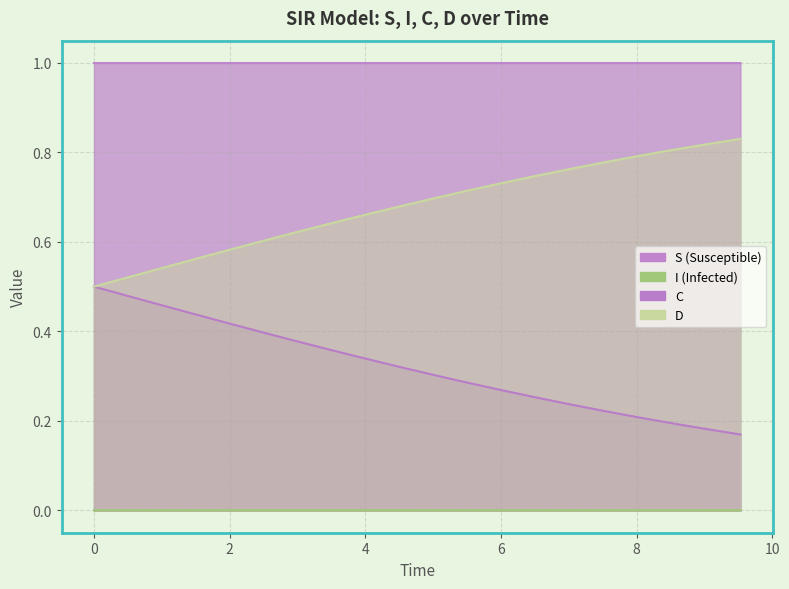

The D series shows 0.3 at 9. True or false?

False